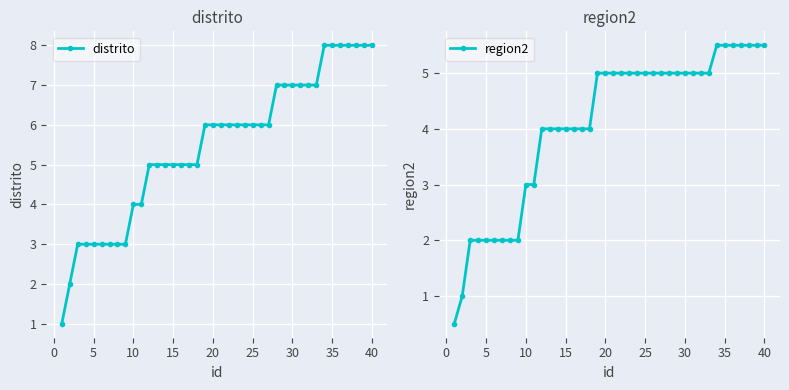

True or false: region2 and distrito cross at least once.

False